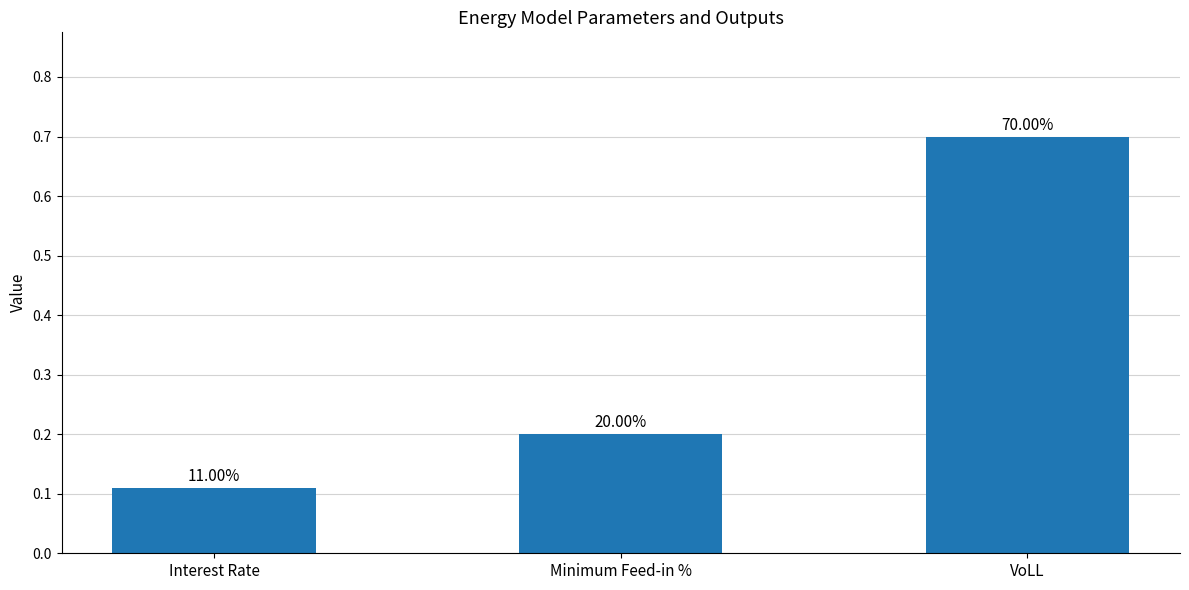

Reading right to left, list all the values displayed in this chart.

0.7	0.2	0.1